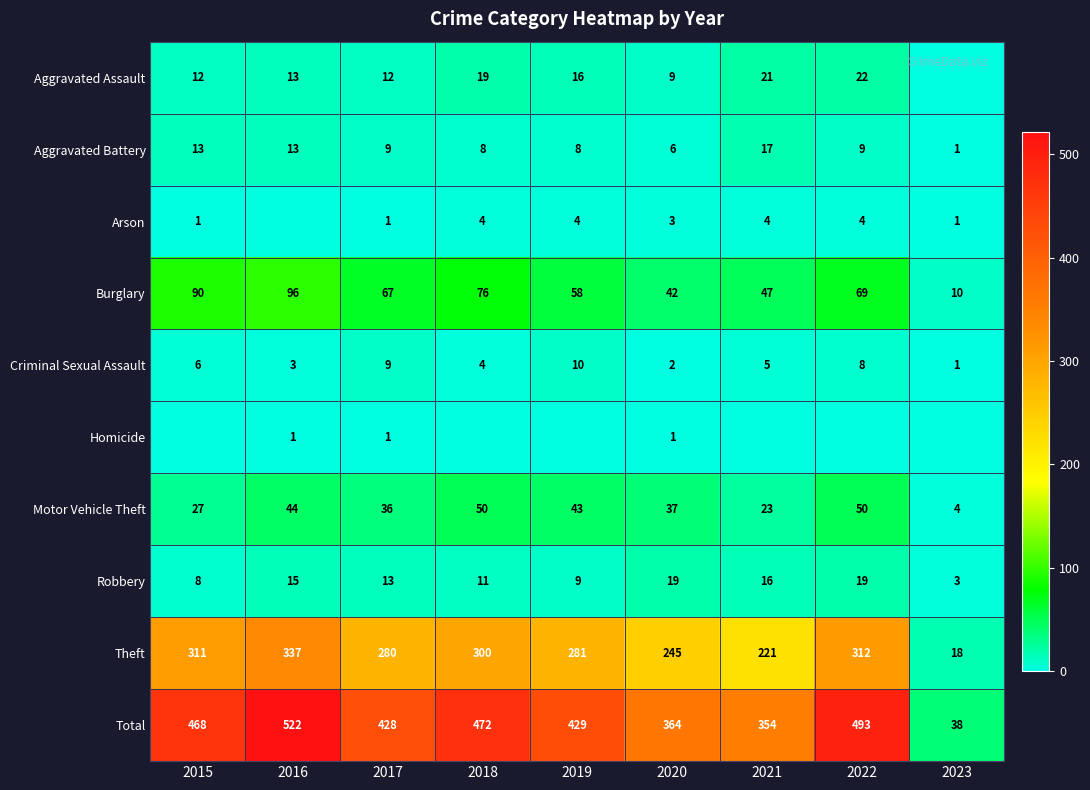

Is it true that Aggravated Battery equals 3 at 2017?

False